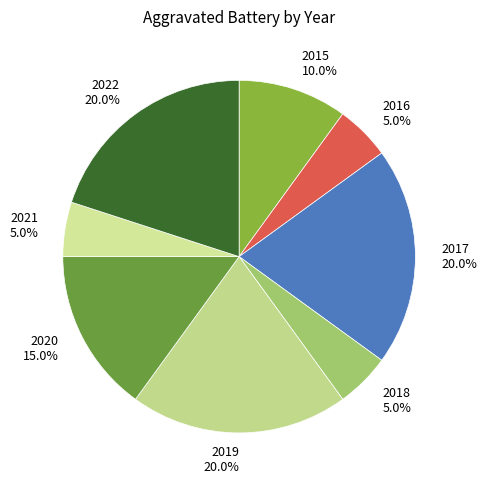

How many slices are in this pie chart?

8